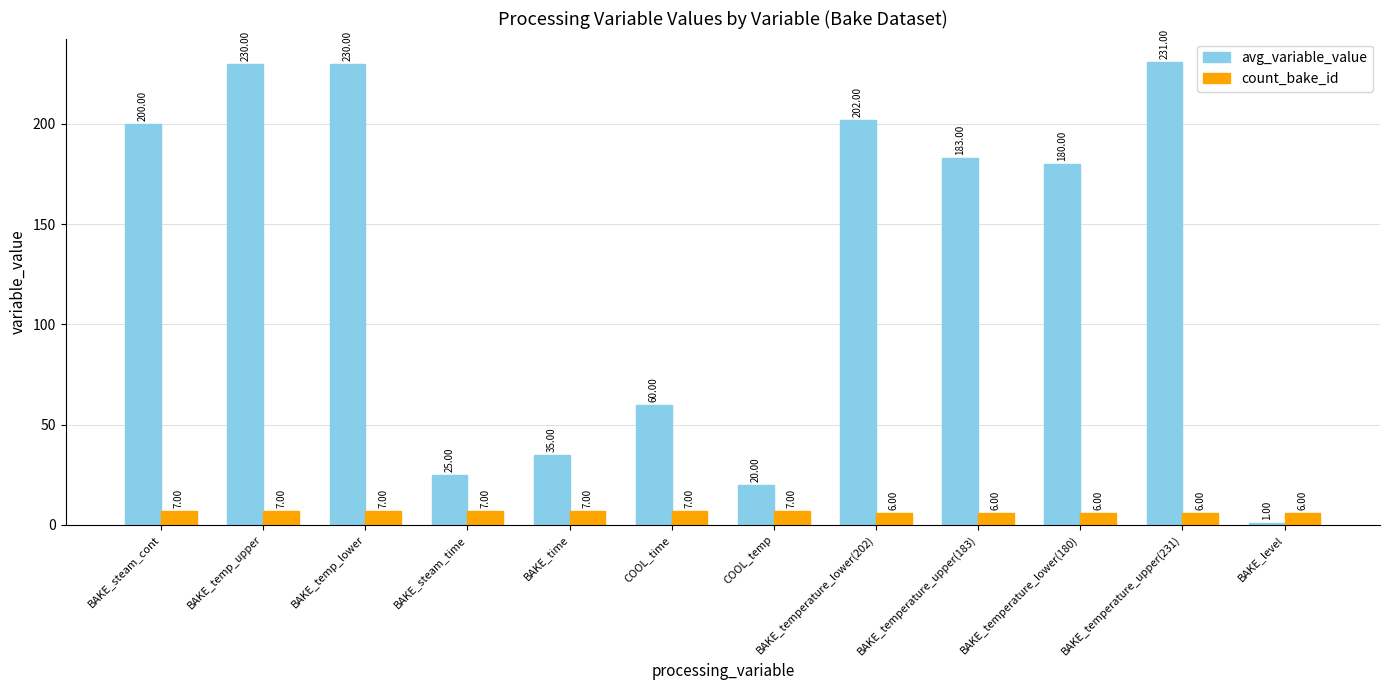

Reading left to right, transcribe all the data shown in this chart.

avg_variable_value: BAKE_steam_cont=200	BAKE_temp_upper=230	BAKE_temp_lower=230	BAKE_steam_time=25	BAKE_time=35	COOL_time=60	COOL_temp=20	BAKE_temperature_lower(202)=202	BAKE_temperature_upper(183)=183	BAKE_temperature_lower(180)=180	BAKE_temperature_upper(231)=231	BAKE_level=1
count_bake_id: BAKE_steam_cont=7	BAKE_temp_upper=7	BAKE_temp_lower=7	BAKE_steam_time=7	BAKE_time=7	COOL_time=7	COOL_temp=7	BAKE_temperature_lower(202)=6	BAKE_temperature_upper(183)=6	BAKE_temperature_lower(180)=6	BAKE_temperature_upper(231)=6	BAKE_level=6